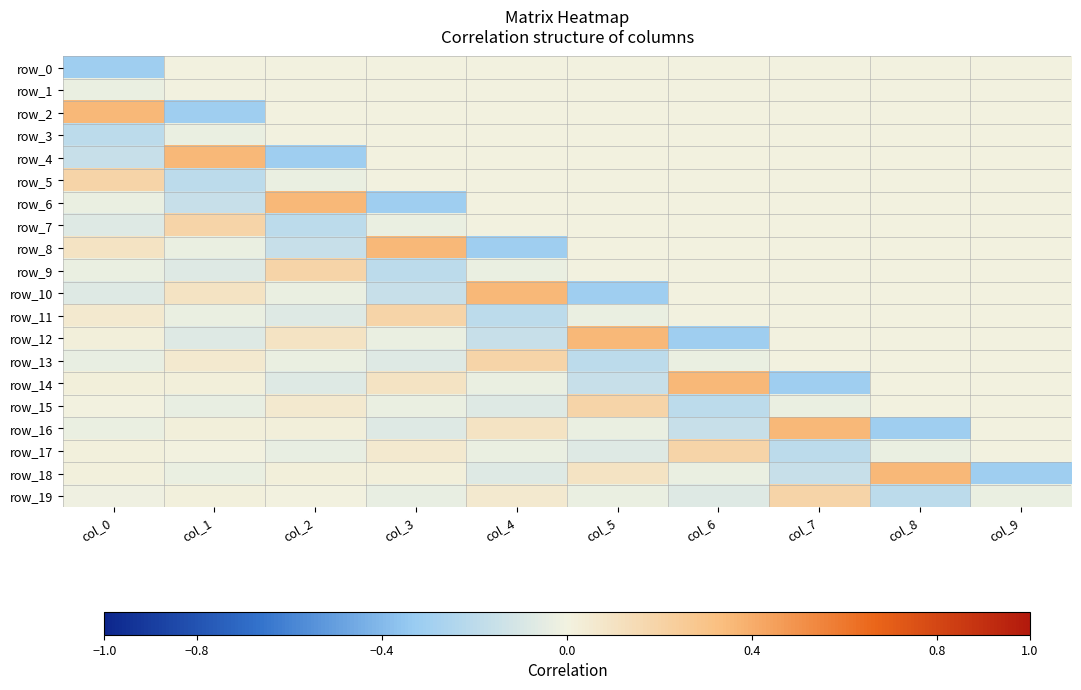

What is the lowest value of the row_2 series?

-0.3